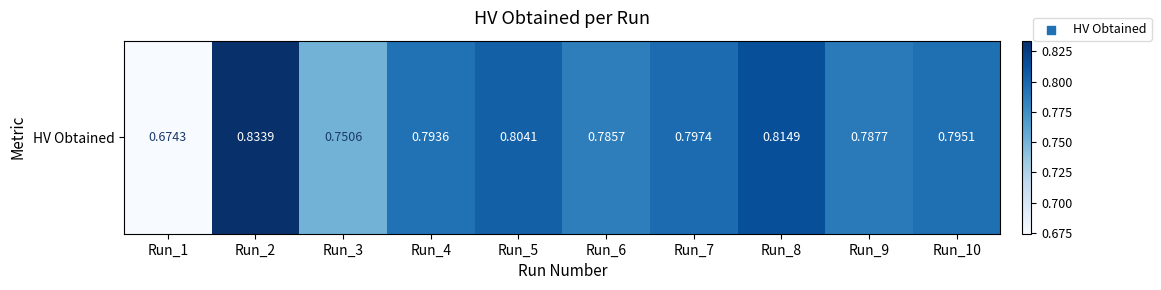

What is the difference between the second highest and minimum values?

0.1